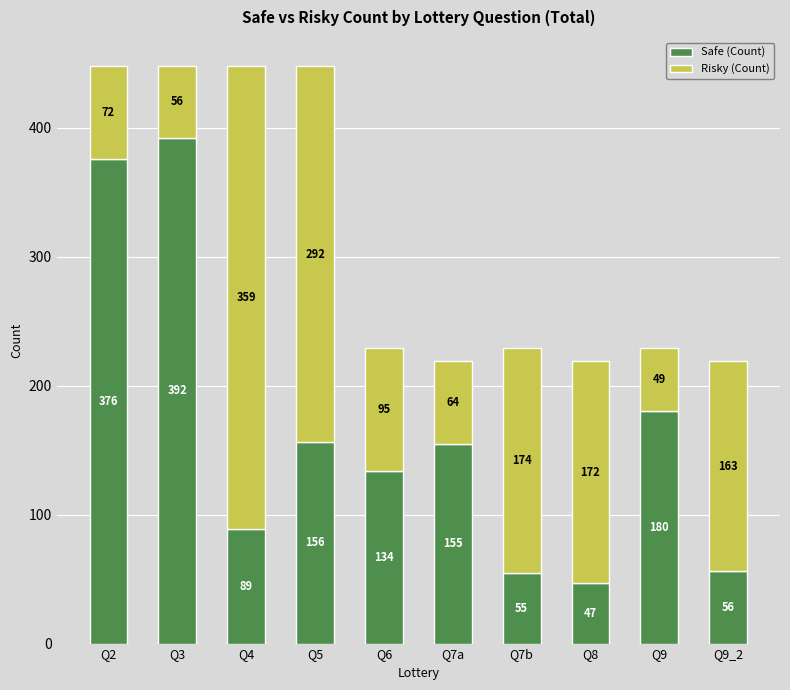

What is the difference between the Safe (Count) values at Q4 and Q9_2?

33